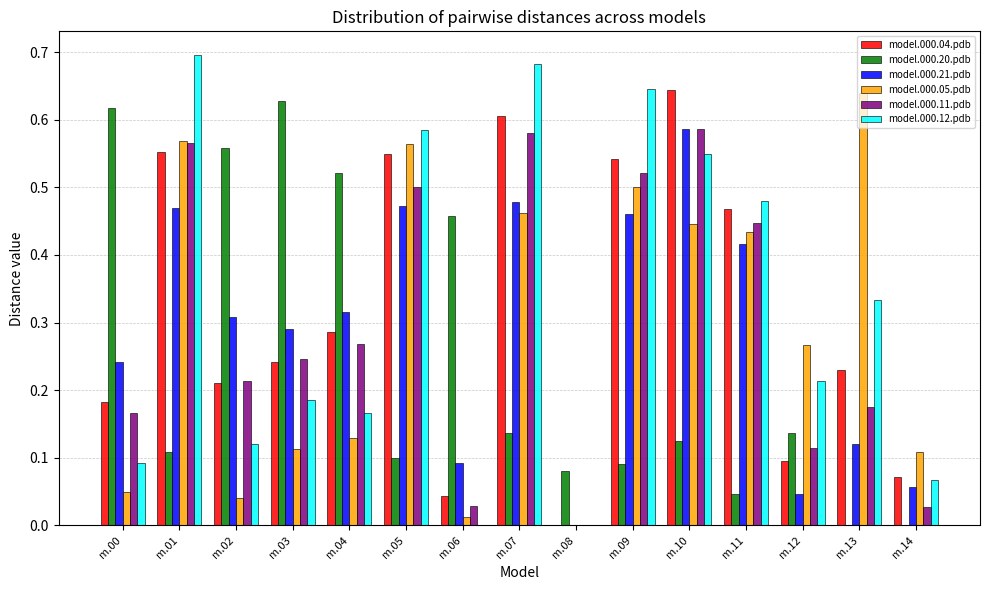

The value of model.000.21.pdb at m.13 is 0.1. True or false?

True